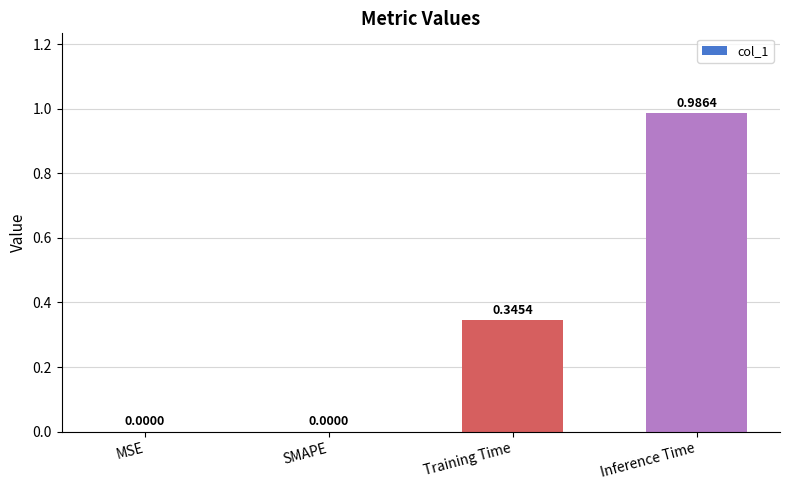

What is the sum of all values?

1.3